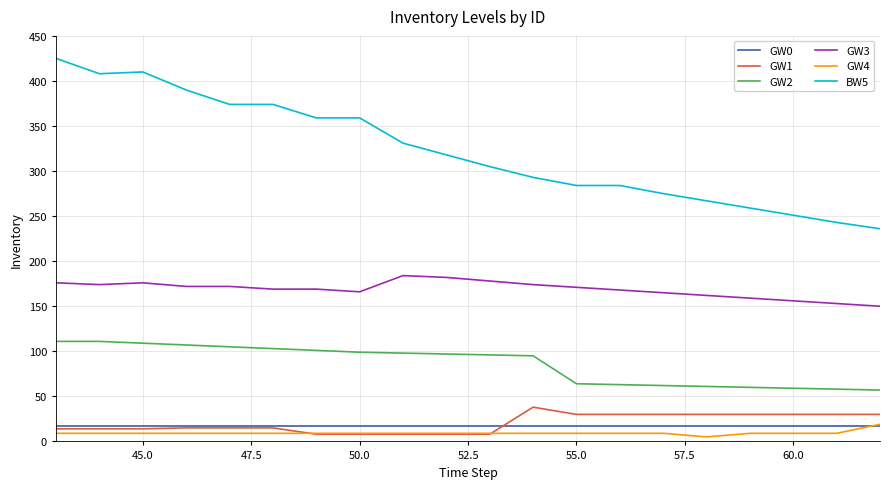

Which series has the widest spread of values?

BW5